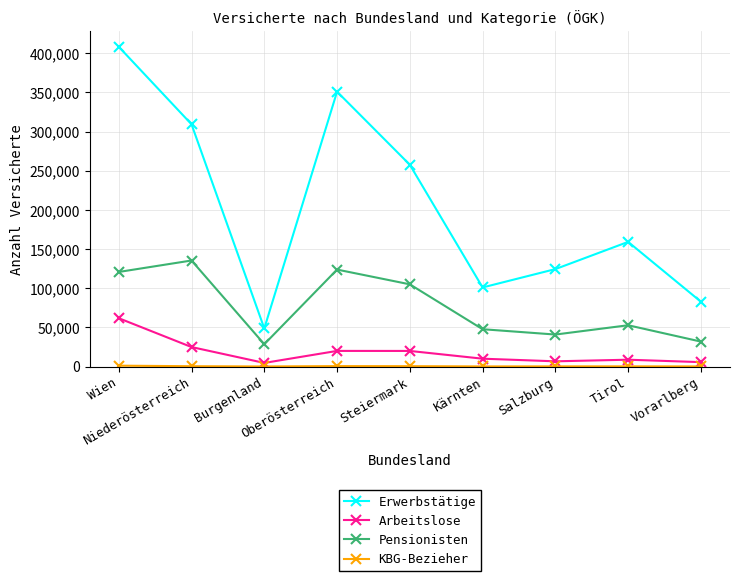

How many distinct data groups are displayed?

4